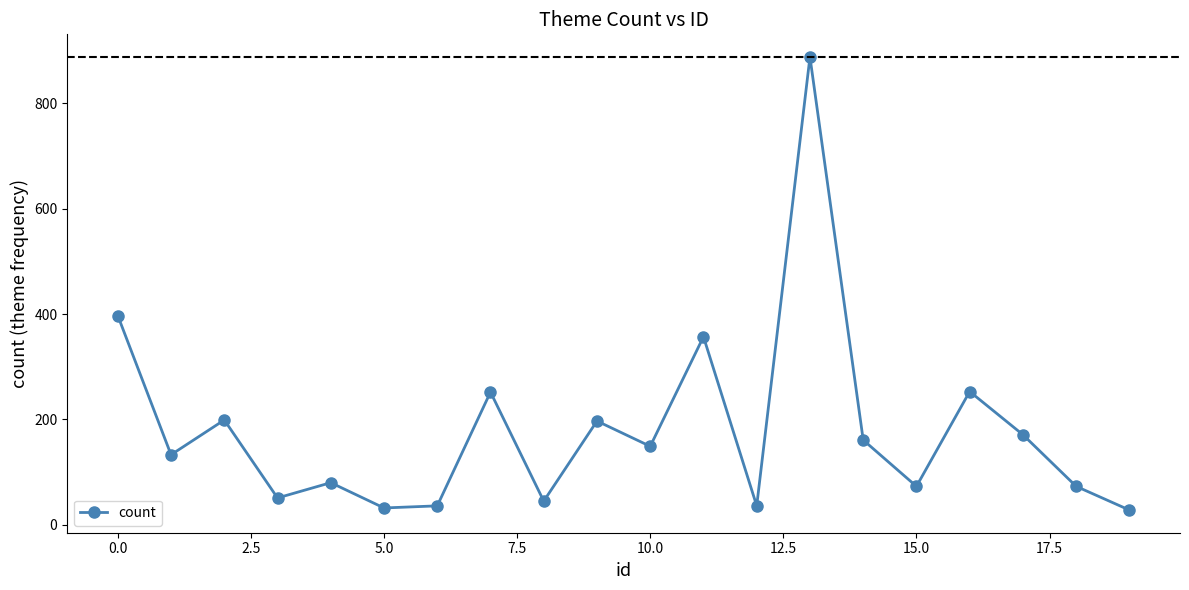

How many interior local peaks (higher than both neighbors) does the data have?

7